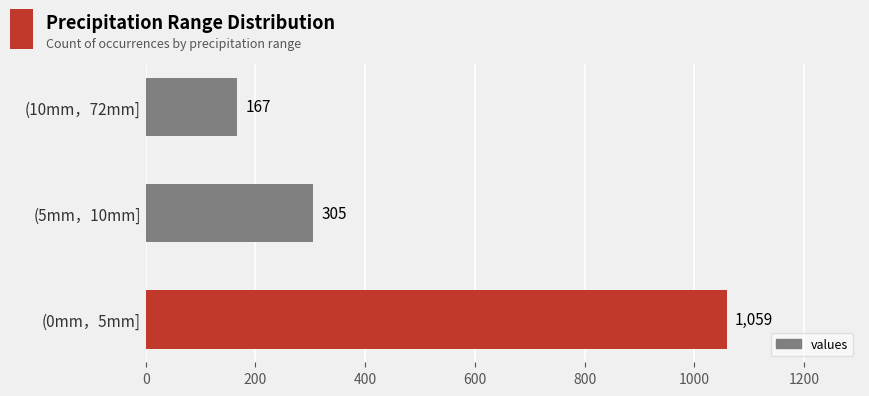

Rank the categories by value from lowest to highest.

(10mm，72mm], (5mm，10mm], (0mm，5mm]